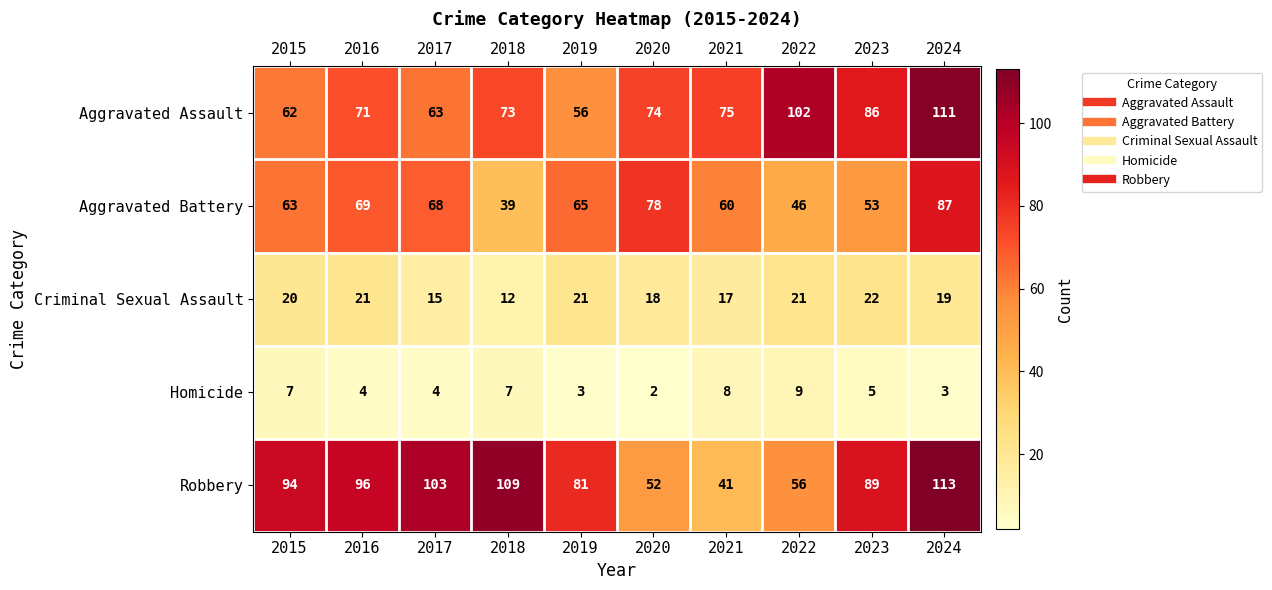

Between 2017 and 2018, which series saw the biggest shift?

Aggravated Battery